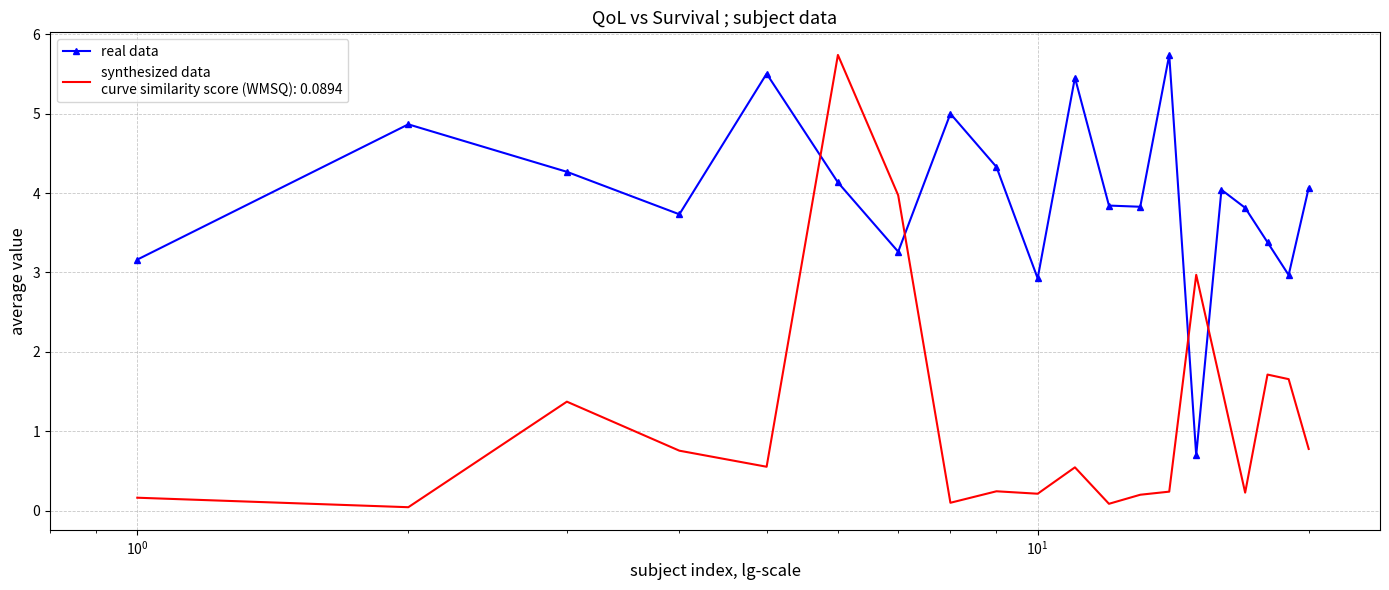

What is the maximum value shown in the chart?

5.7